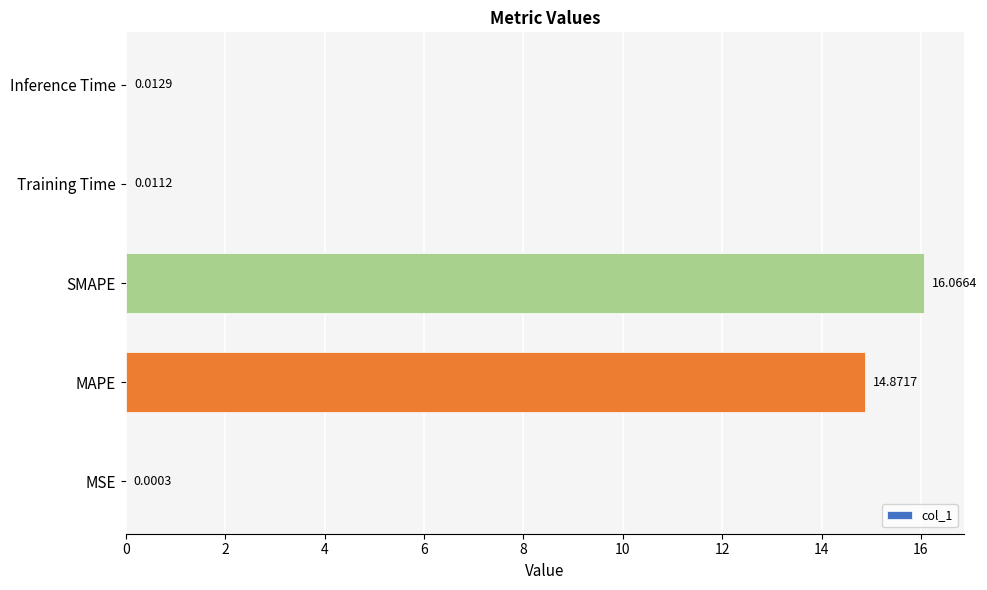

What is the sum of the values at SMAPE and Training Time?

16.1